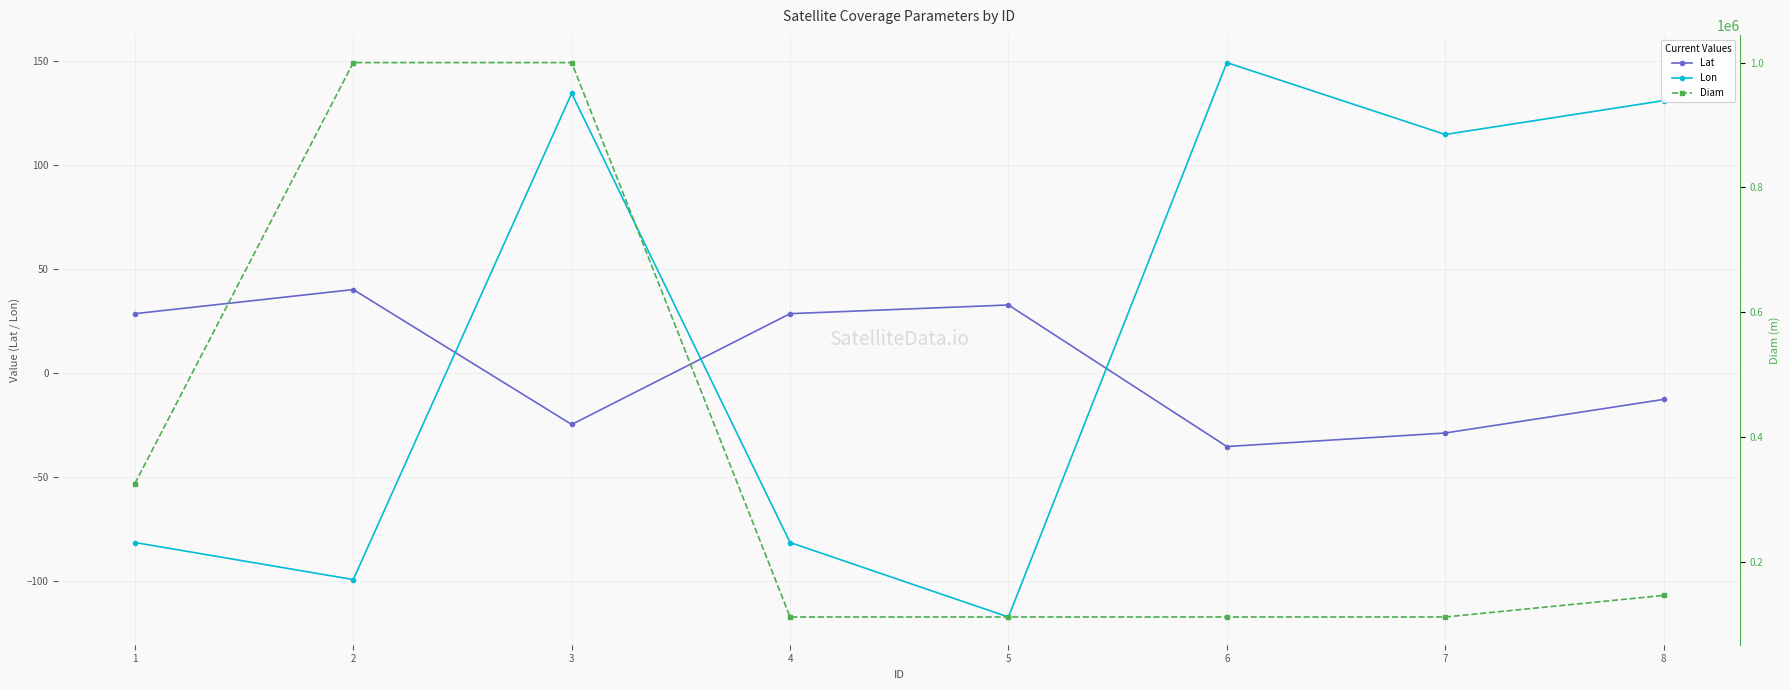

Does the chart have visible grid lines?

Yes